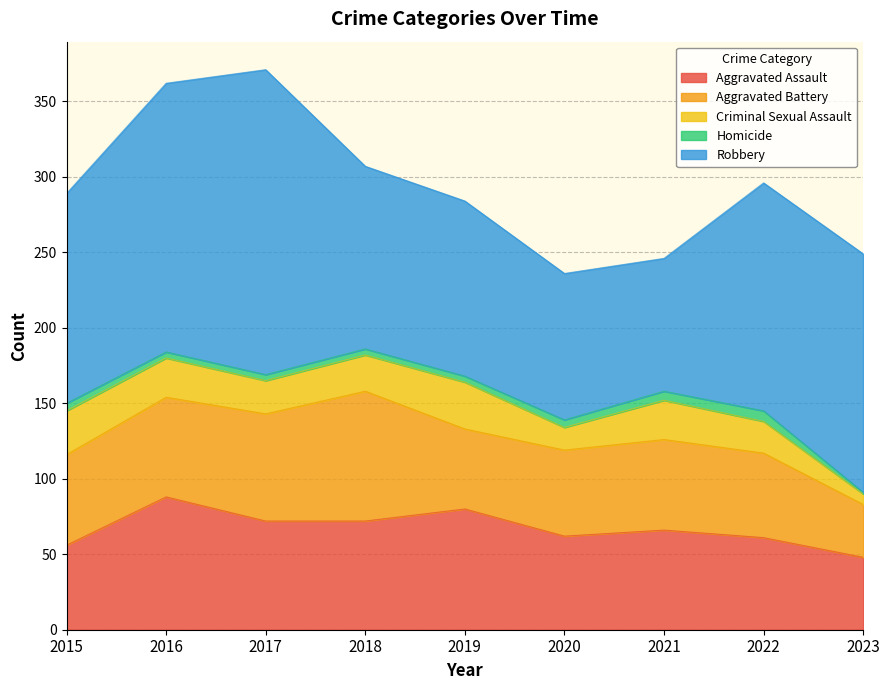

What is the value of the Aggravated Battery point at the 8th from the left?

56